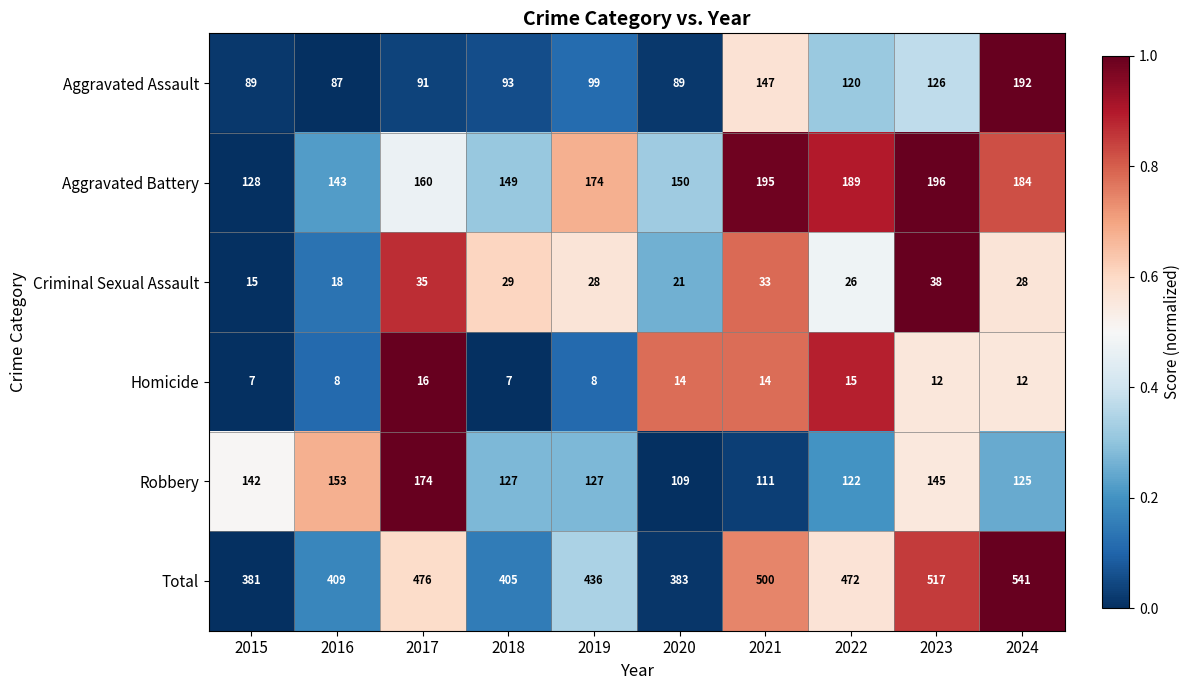

What is the sum of all Homicide values?

113